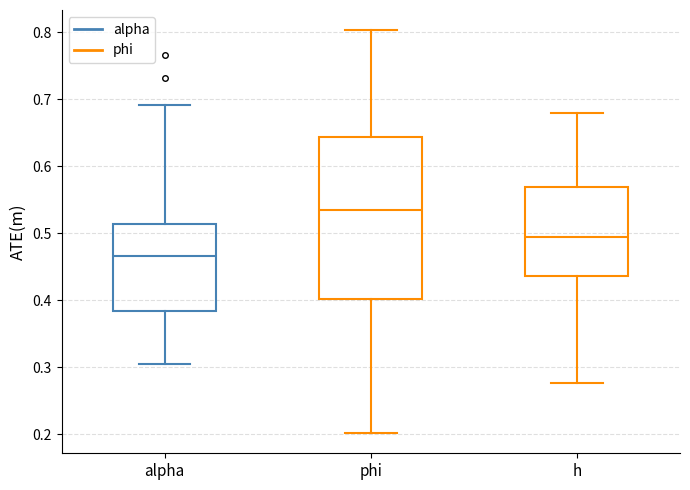

Where is the lower edge of the box for phi on the y-axis? The values are not printed on the chart, so give them approximately, as read against the axis.

0.40